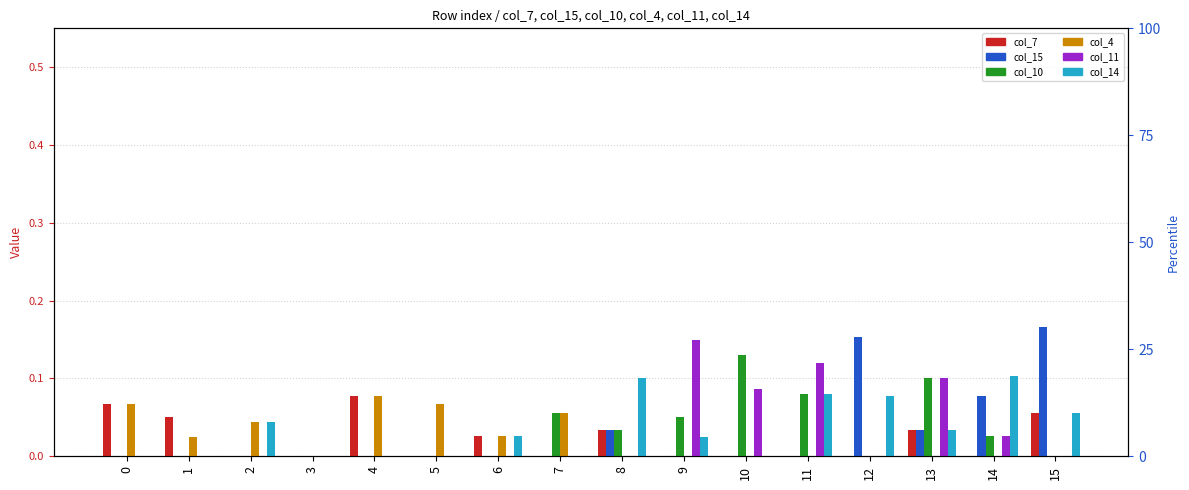

Is it true that col_15 equals -0.1 at 5?

False